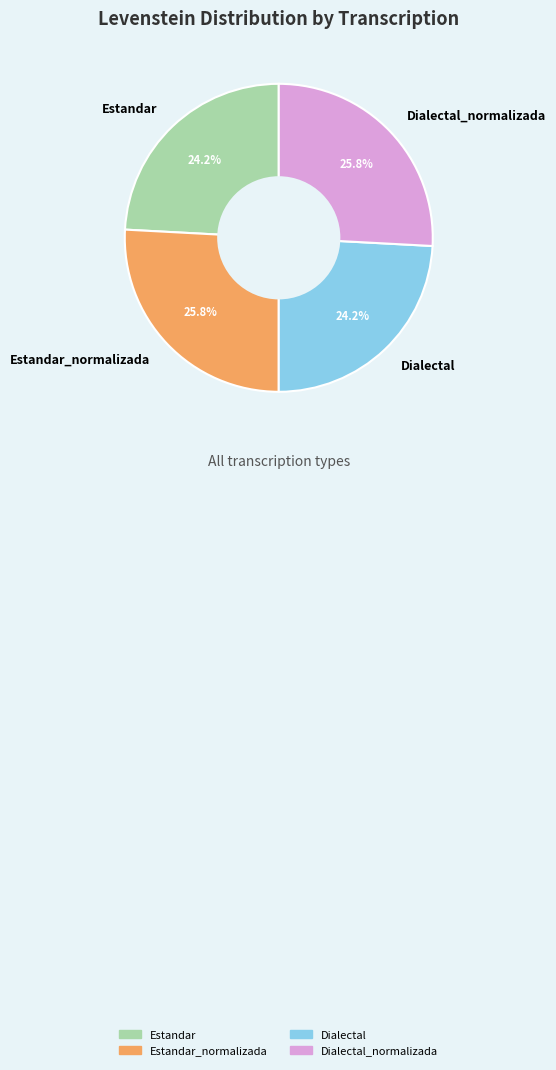

Approximately how many times larger is the value at Estandar_normalizada compared to Estandar?

1.1